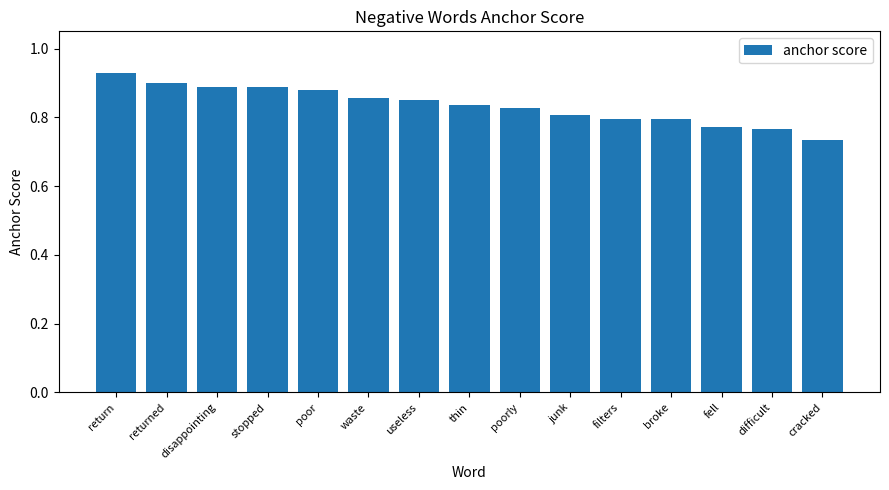

Count the values in the range 0 to 1.

15